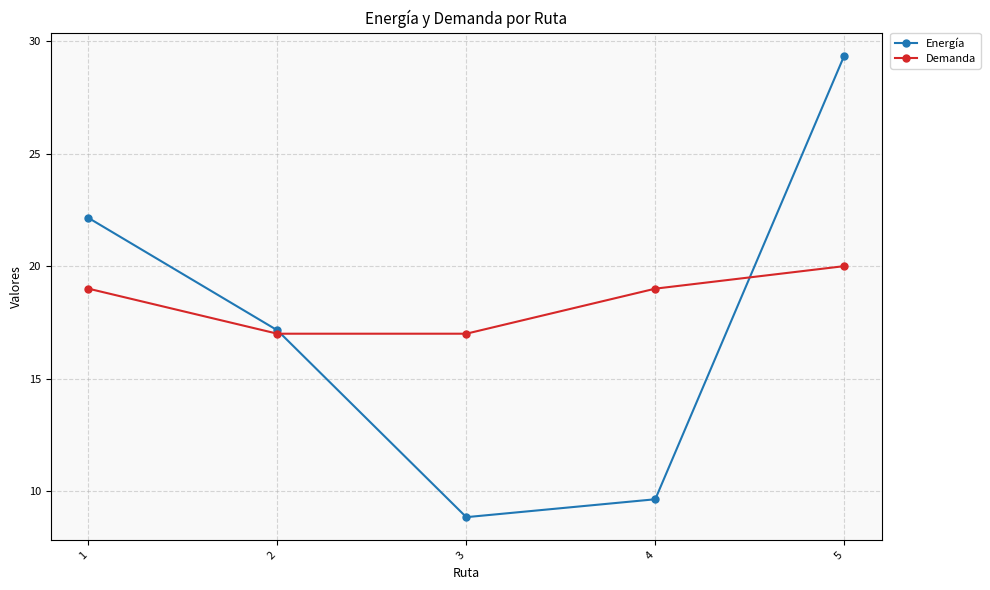

At which label is Energía closest to 19?

2